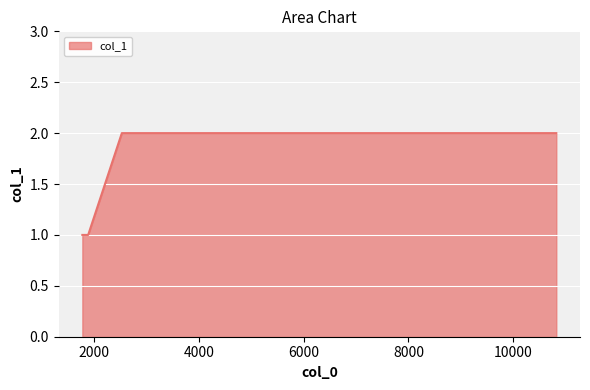

What is the sum of all values?

6